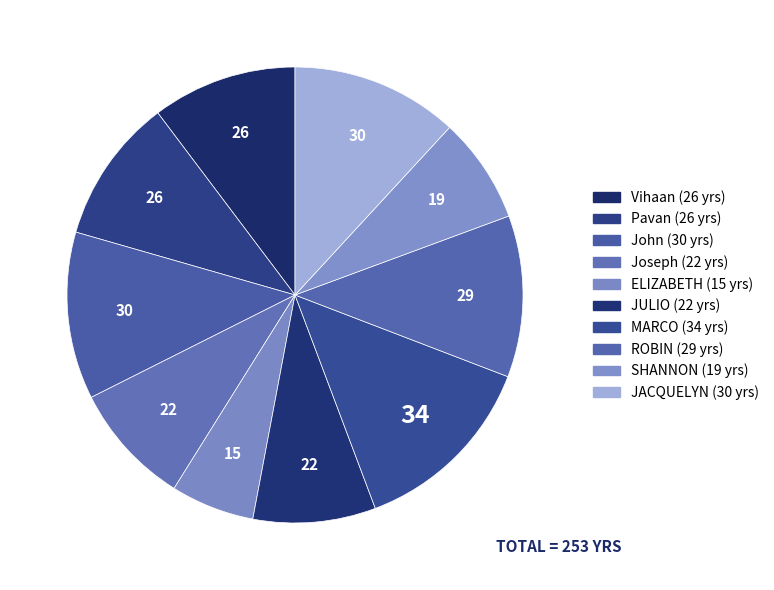

To the nearest percent, what is the difference between the MARCO and JULIO slice percentages?

5%